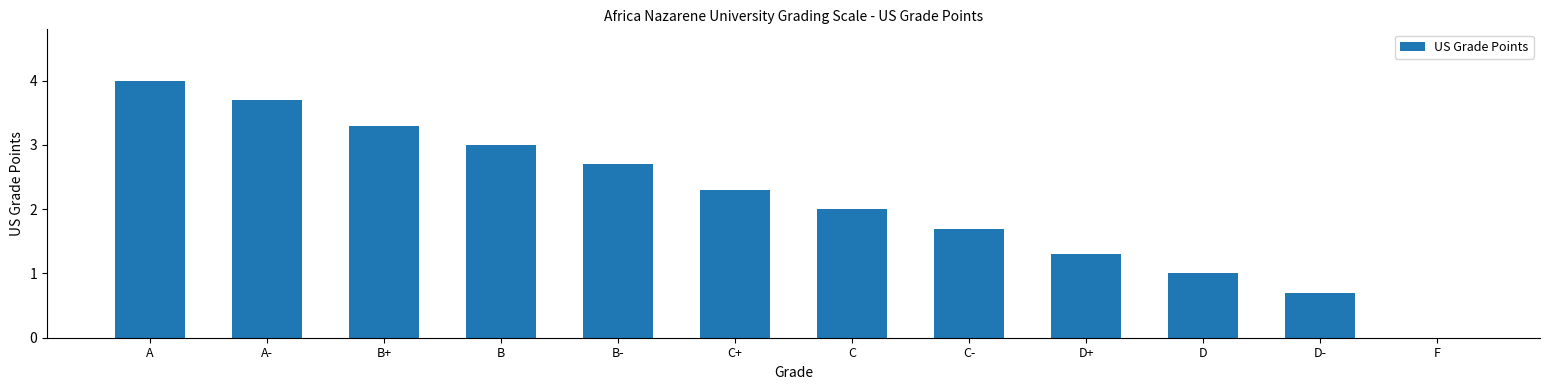

What is the sum of the values at A and C+?

6.3